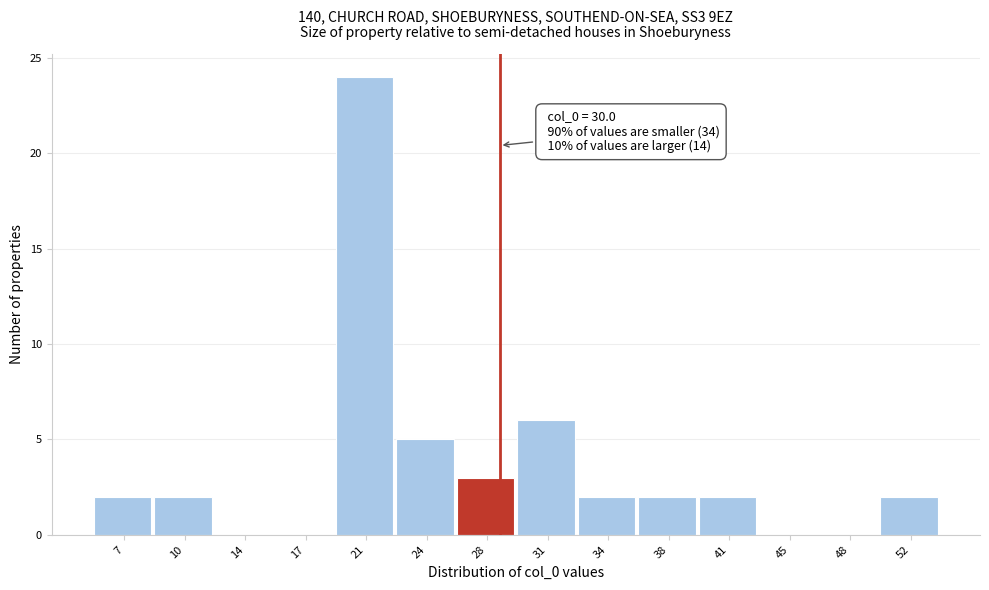

Reading left to right, what are all the values shown in this chart?

7=2	10=2	14=0	17=0	21=24	24=5	28=3	31=6	34=2	38=2	41=2	45=0	48=0	52=2